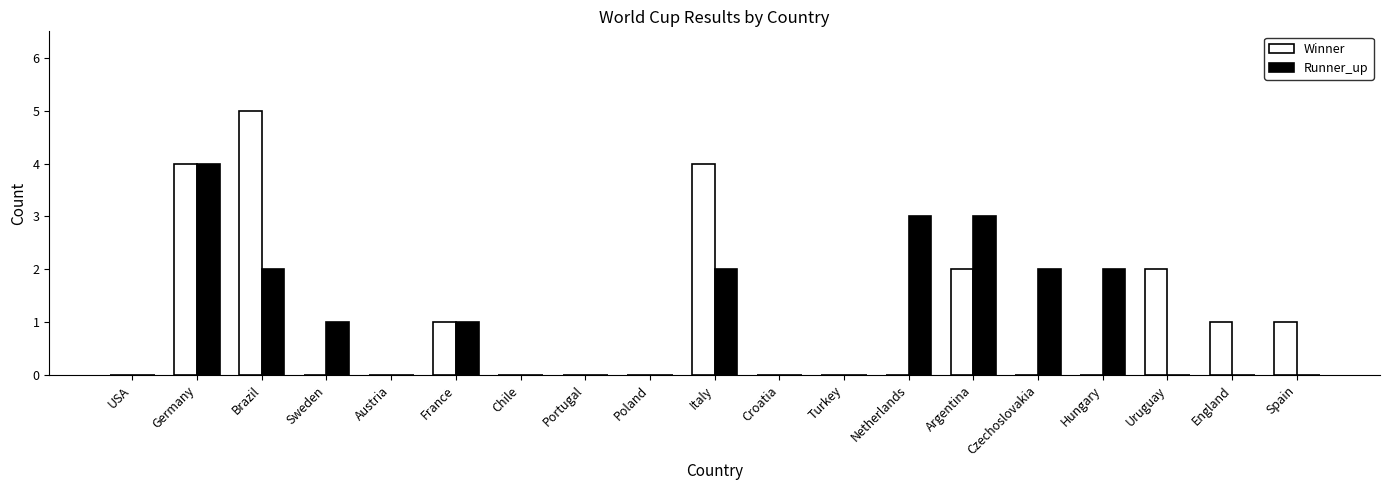

Which category has the highest value across all series?

Brazil